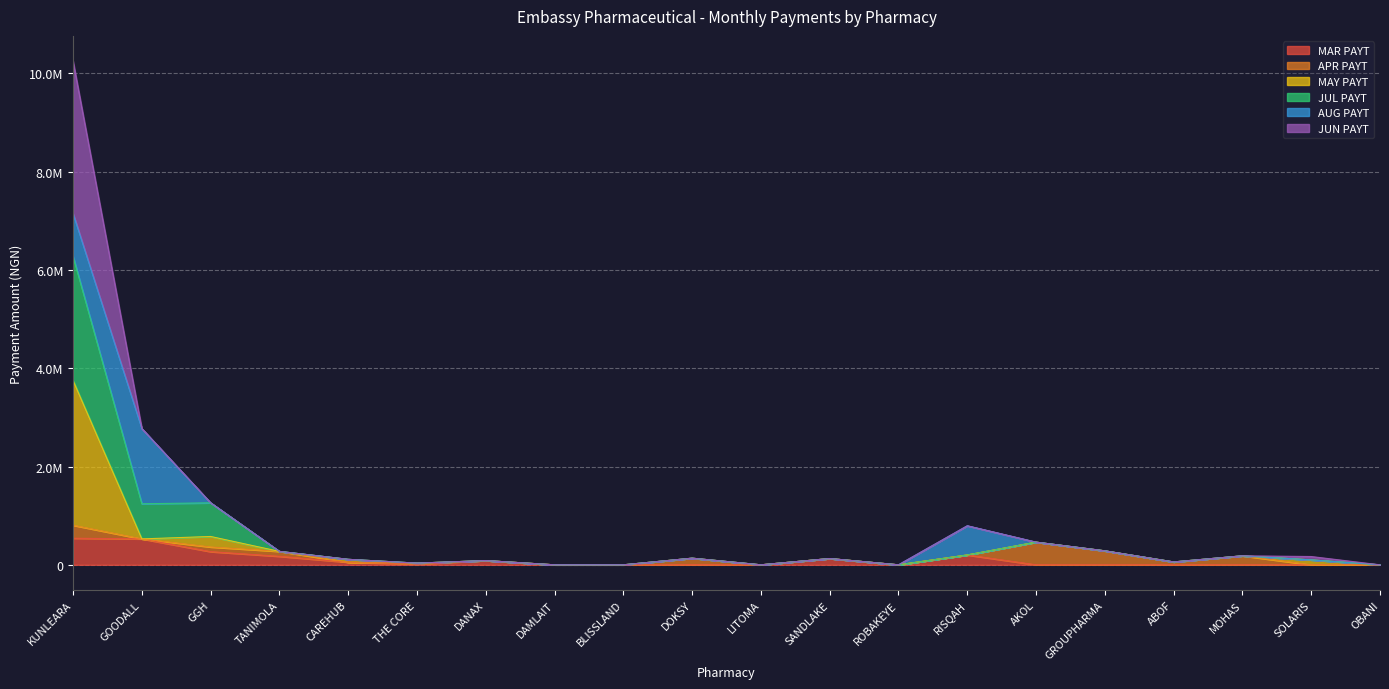

What are all the series names shown in the legend?

MAR PAYT, APR PAYT, MAY PAYT, JUL PAYT, AUG PAYT, JUN PAYT